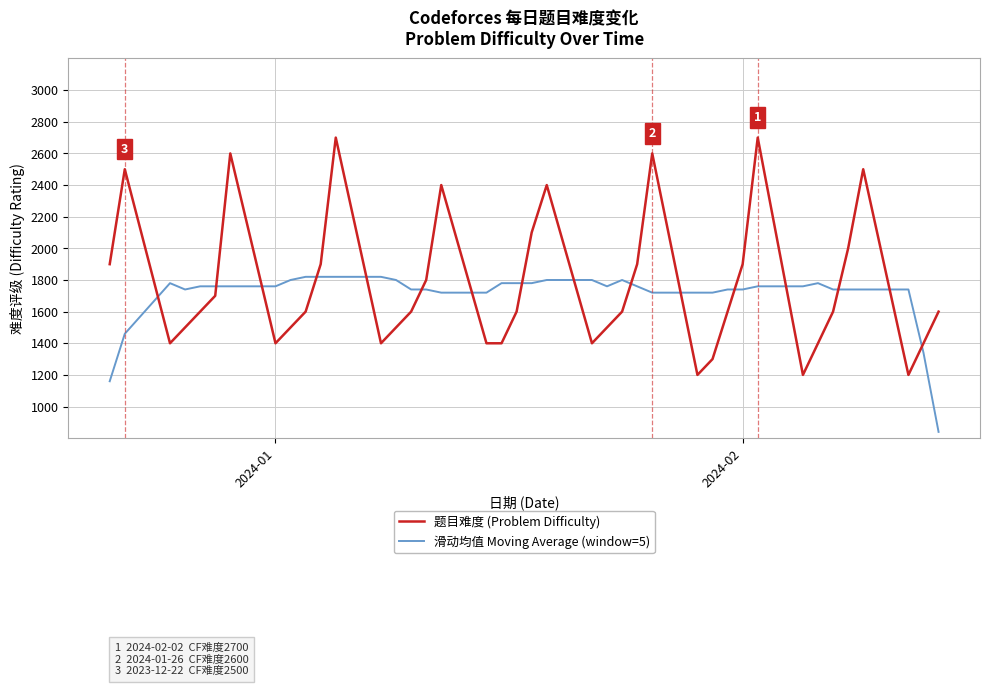

How many lines are shown in the chart?

2